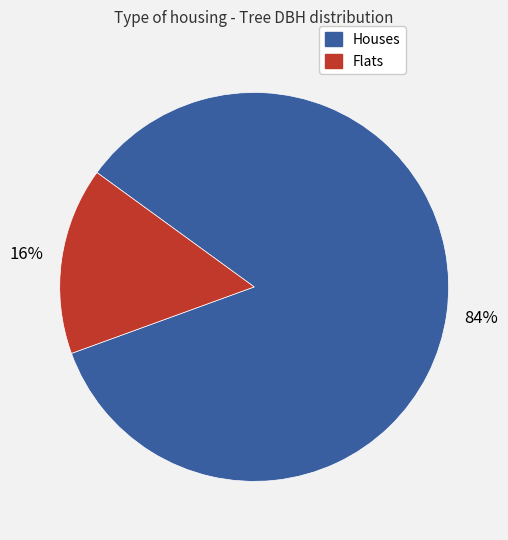

To the nearest percent, what is the average slice percentage?

50%